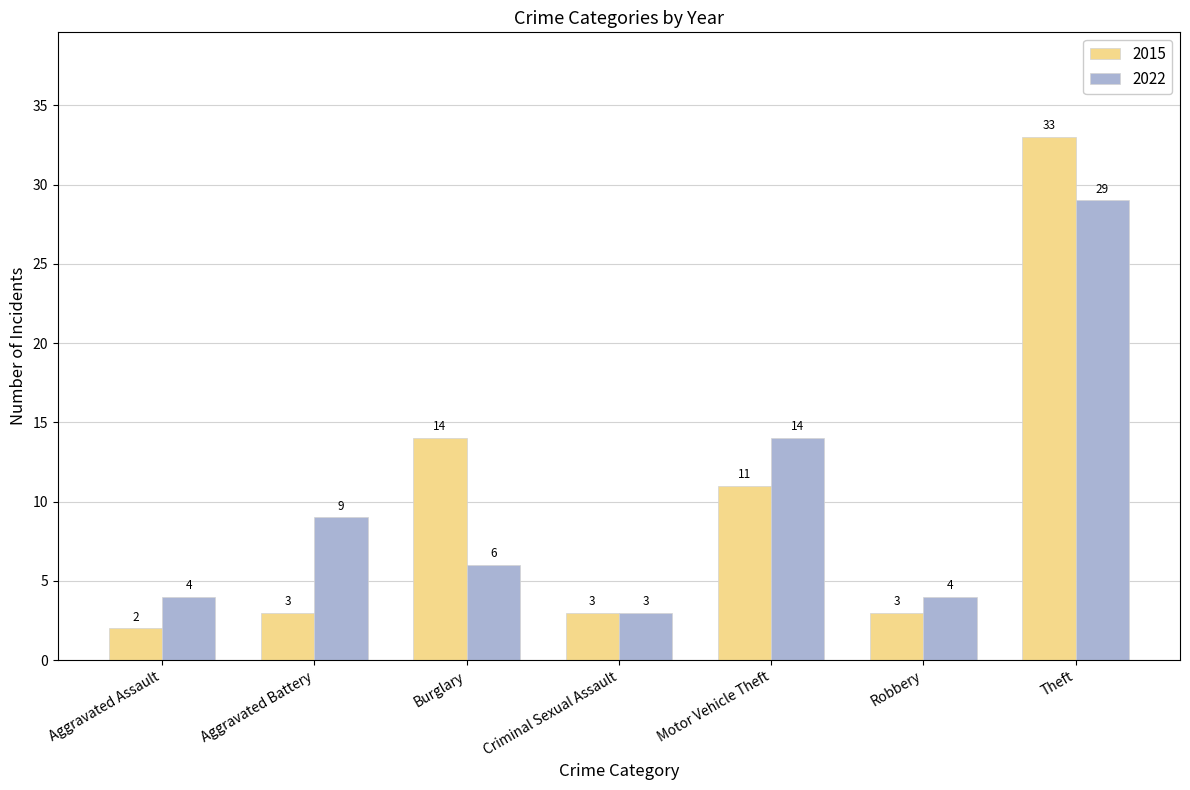

What is the sum of the 2022 values at Aggravated Assault and Theft?

33